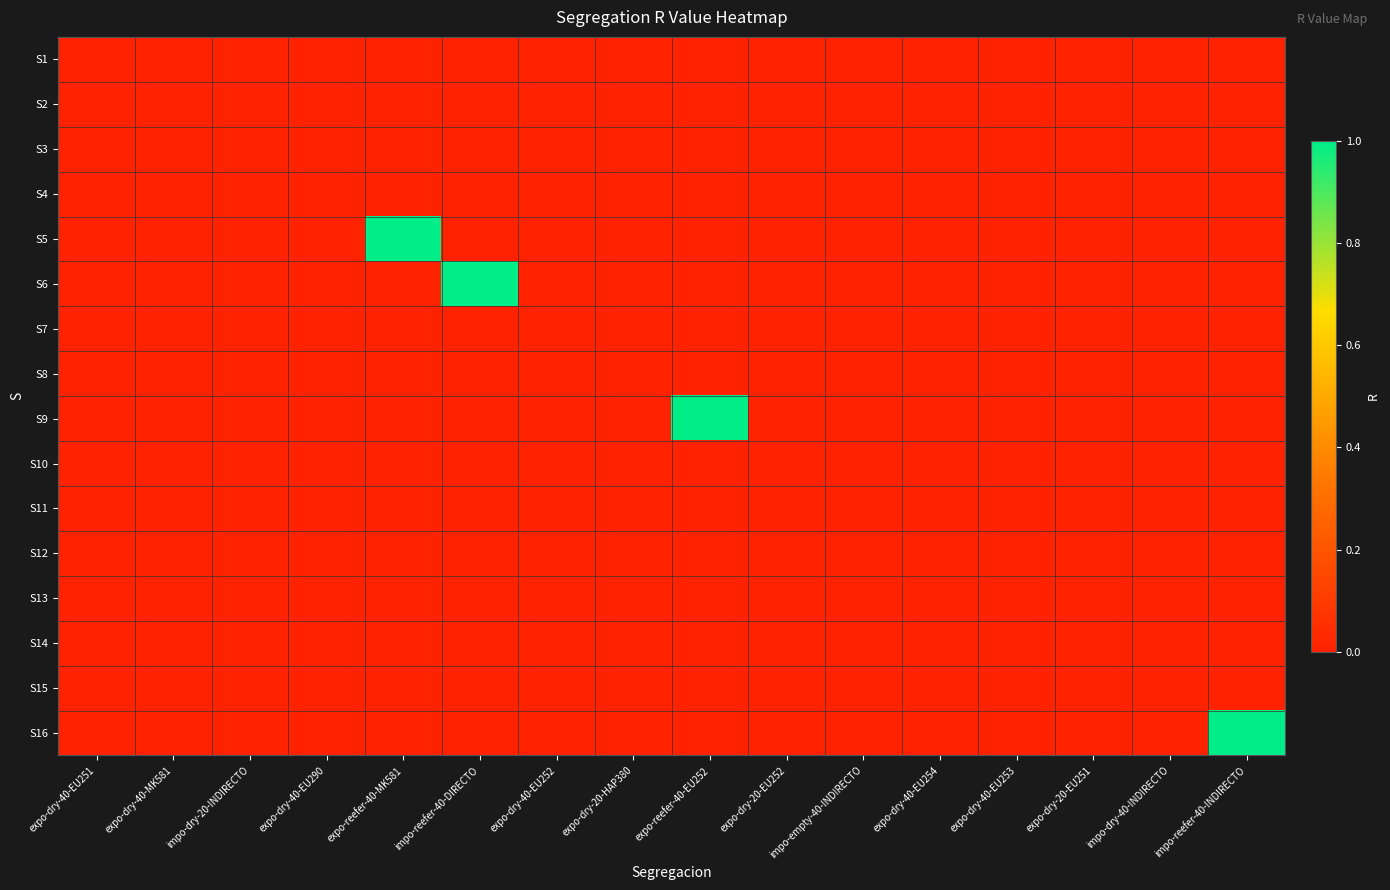

At how many categories does at least one series exceed 0?

4